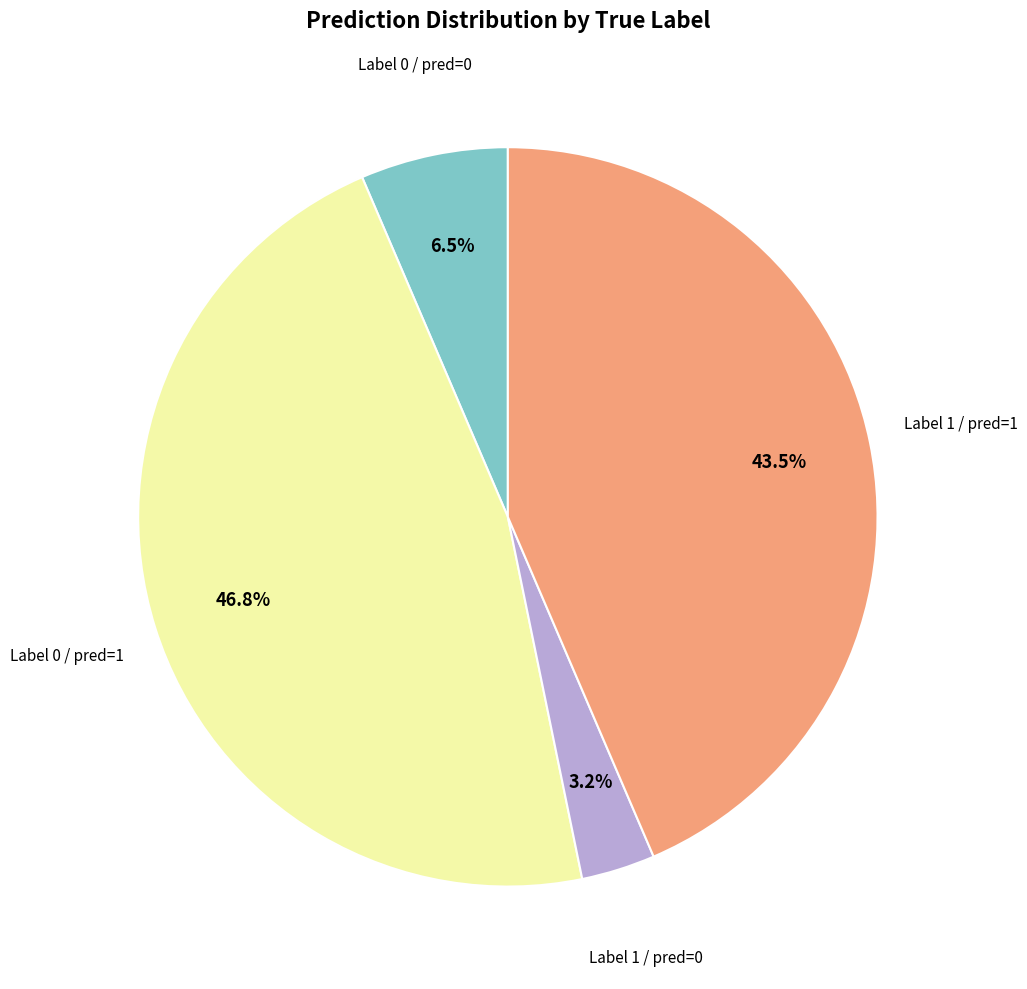

Is there a majority slice in this chart?

No